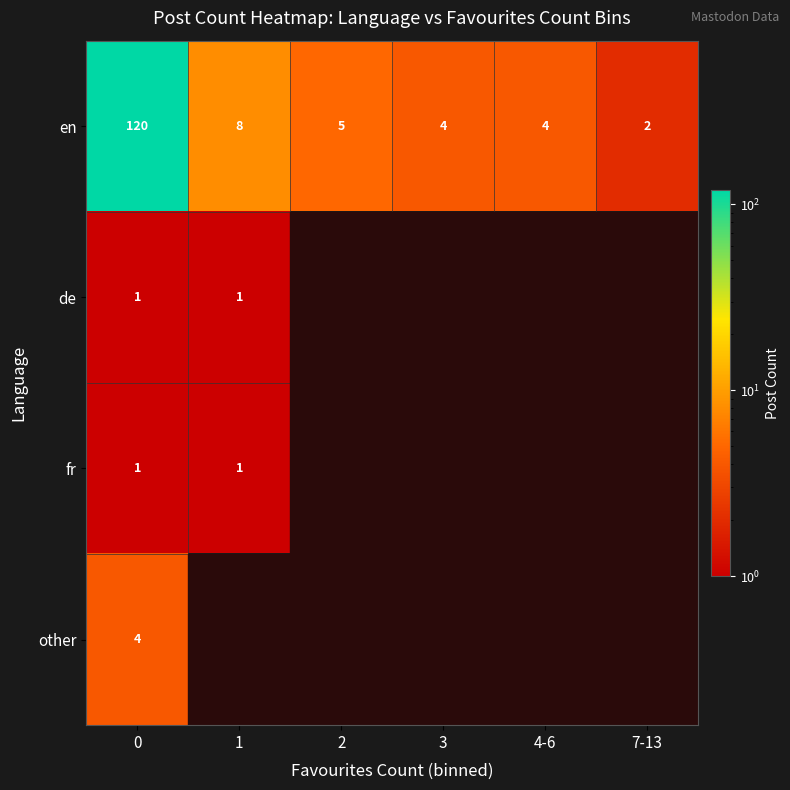

What is the difference between the maximum and minimum values in the en series?

118